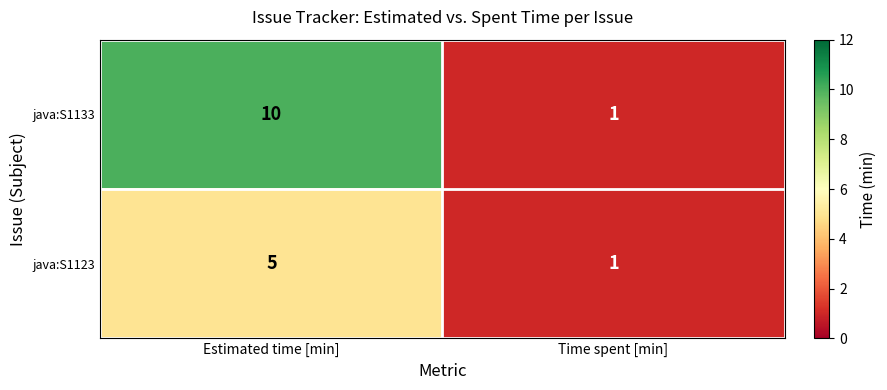

Count the number of data series in this chart.

2